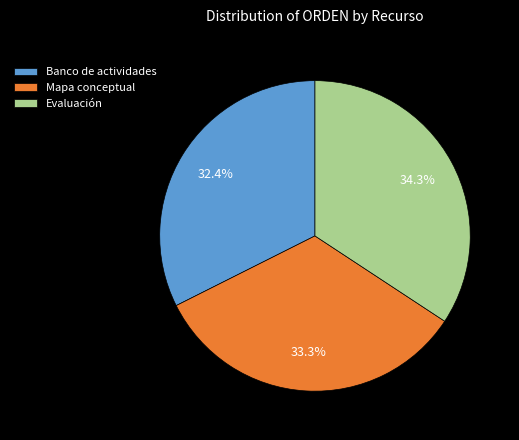

How many slices are in this pie chart?

3